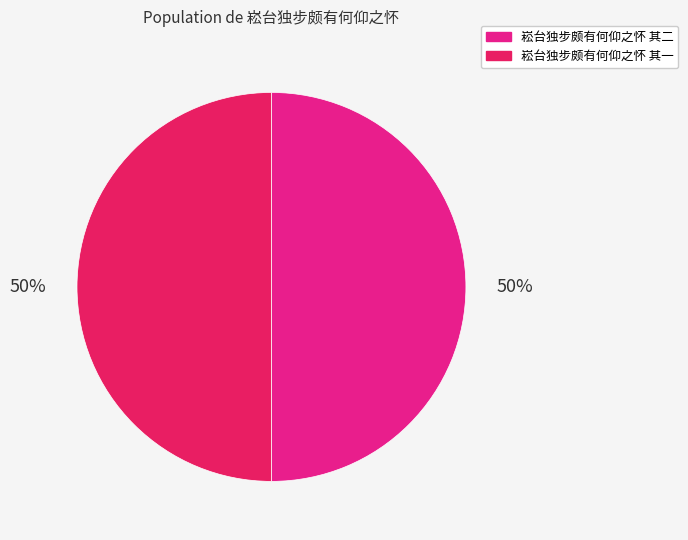

What percentage is the 崧台独步颇有何仰之怀 其二 slice, to the nearest percent?

50%